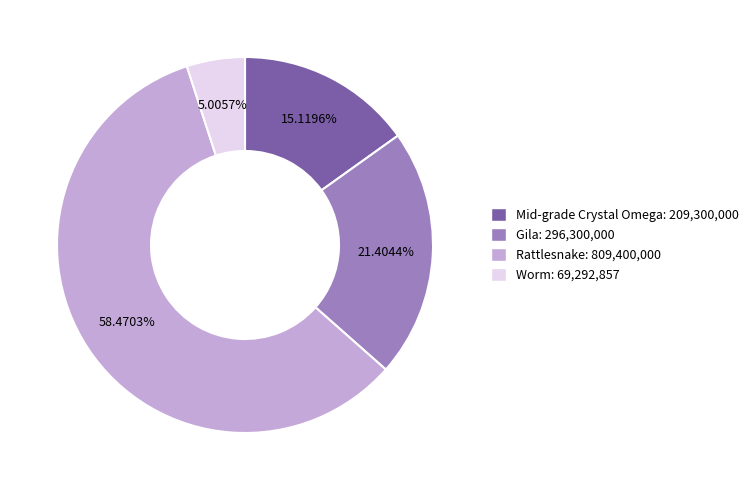

What is the majority slice?

Rattlesnake